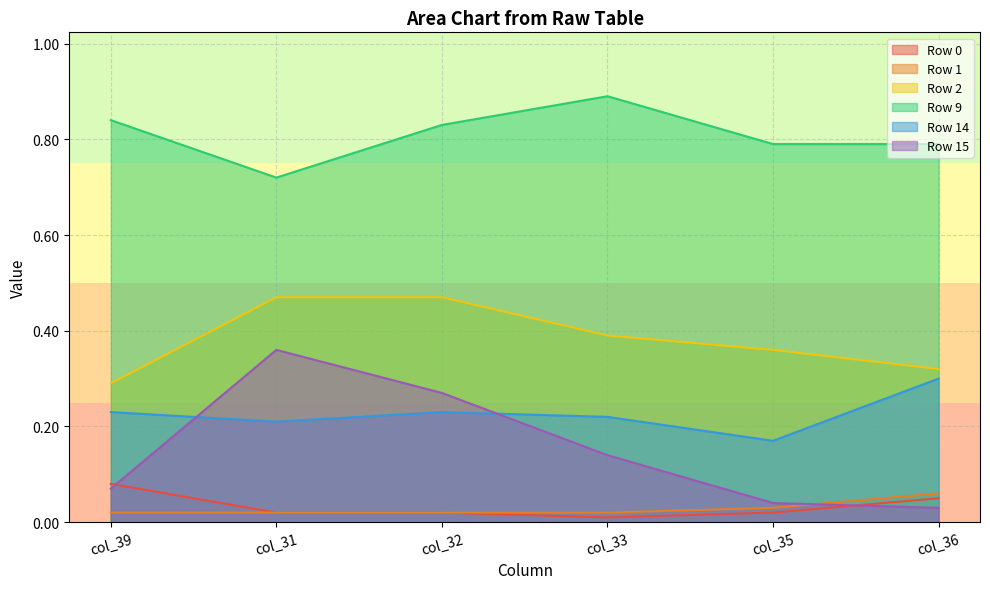

True or false: Row 9 and Row 2 intersect in this chart.

False